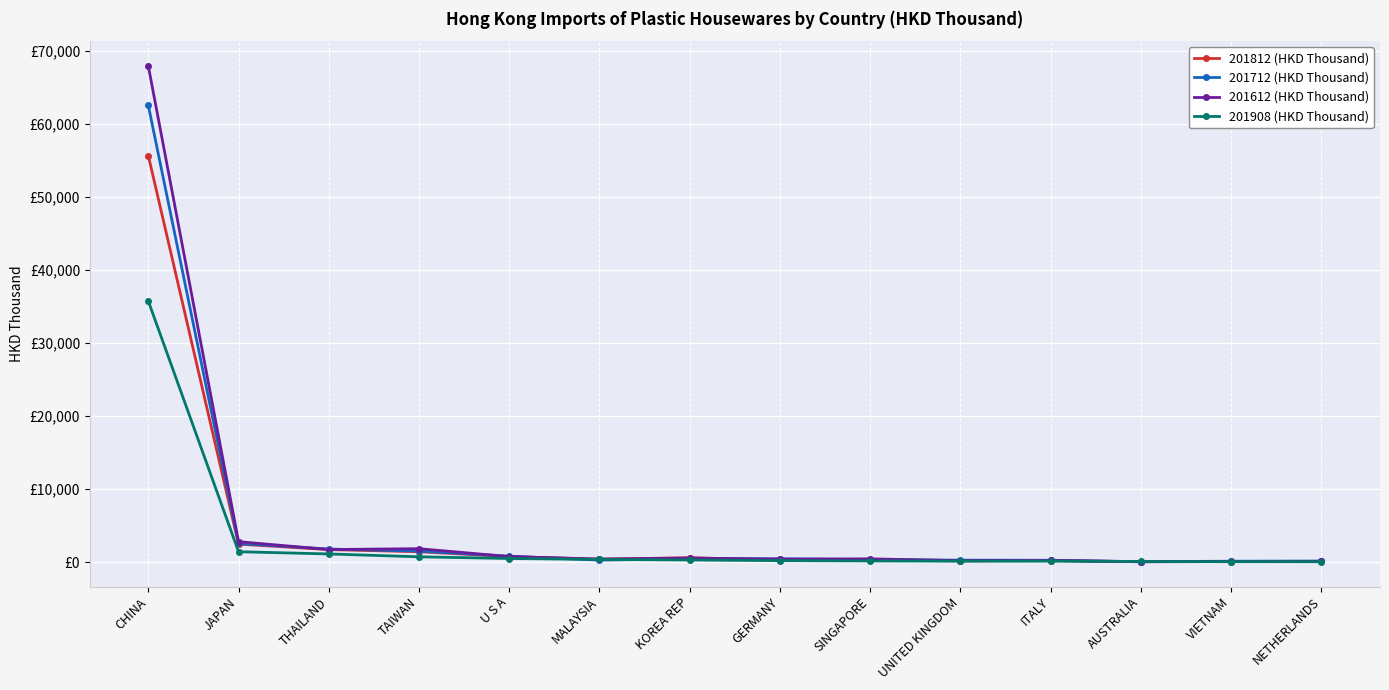

At how many categories does at least one series exceed 44929?

1